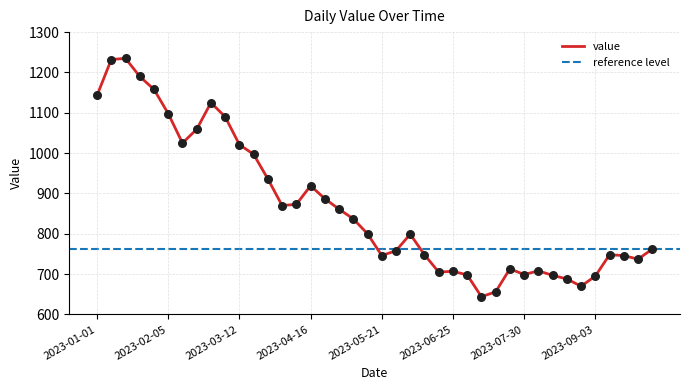

What is the change in value from 2023-05-21 to 2023-06-11?

+2